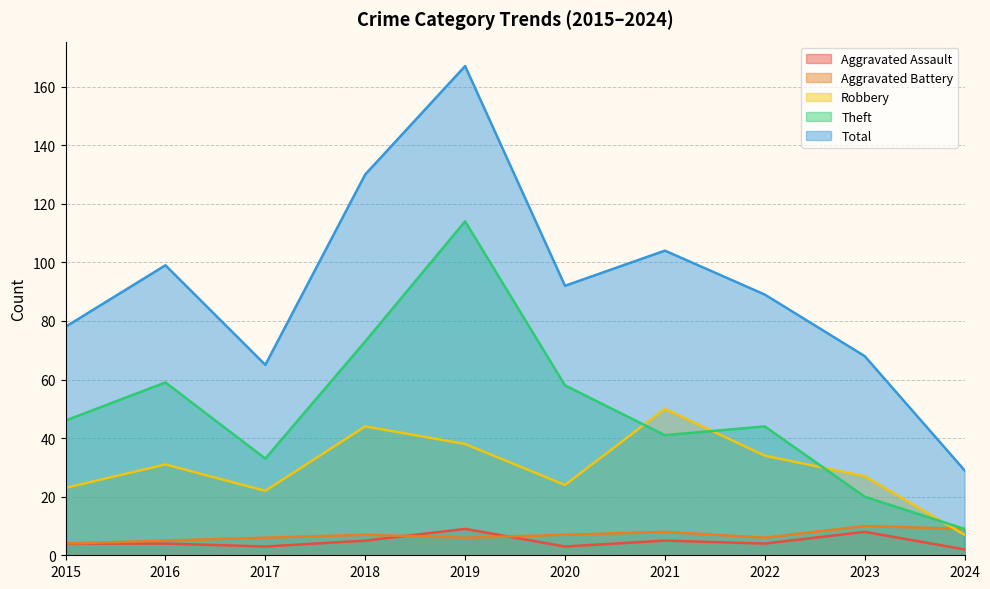

At which label does Total reach its minimum?

2024